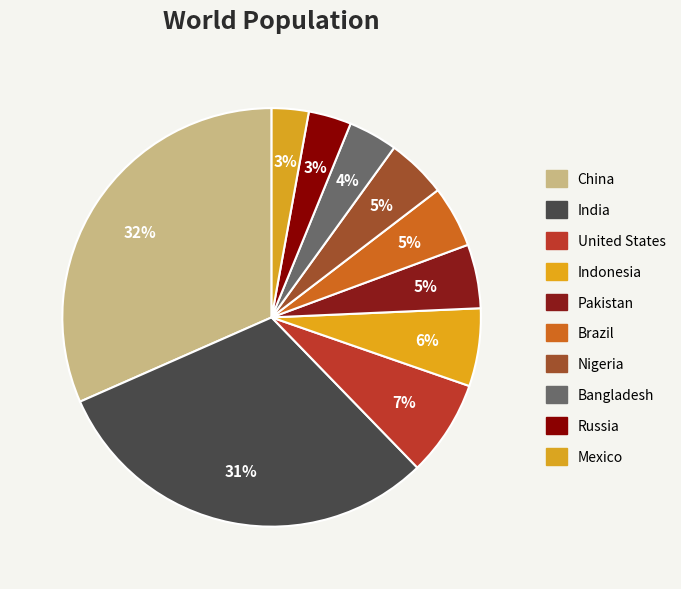

Is there a majority slice in this chart?

No